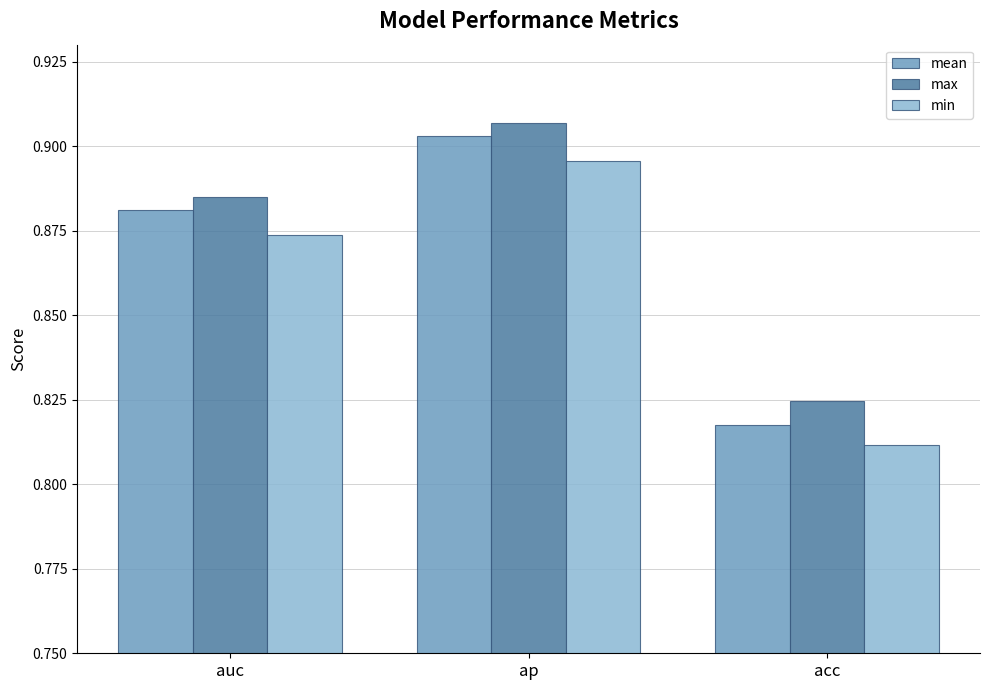

At ap, list the series in order from smallest to largest.

min, mean, max